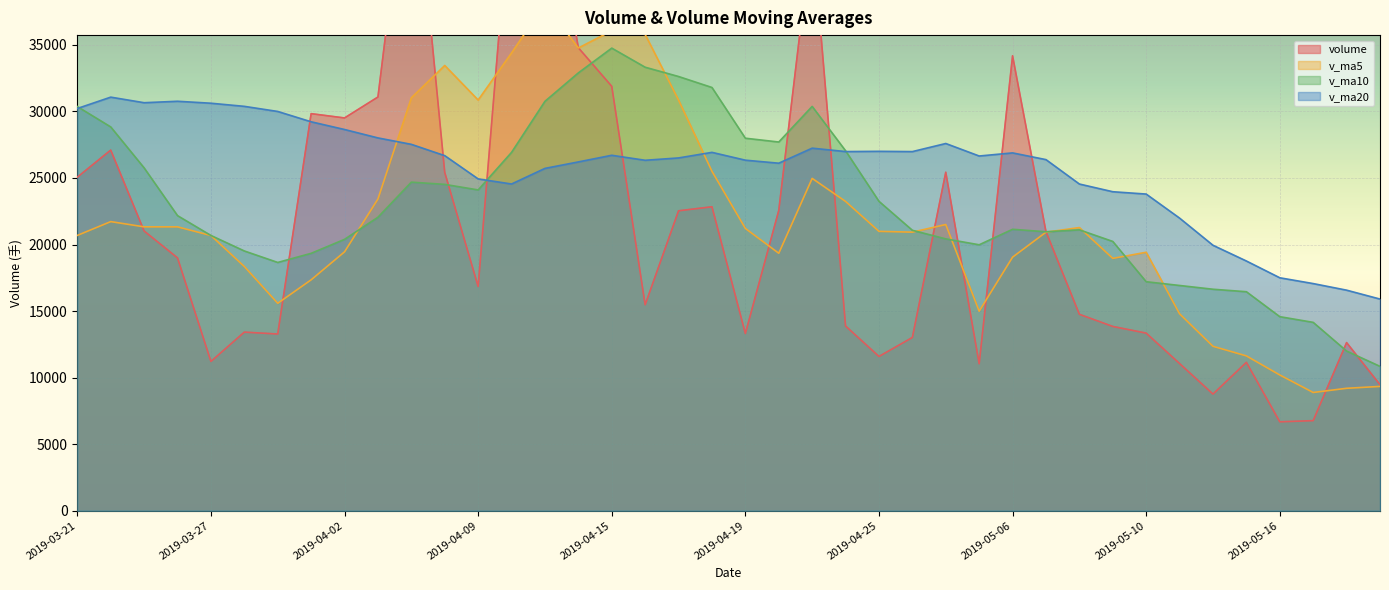

List the series in order of their peak value, highest first.

volume, v_ma5, v_ma10, v_ma20